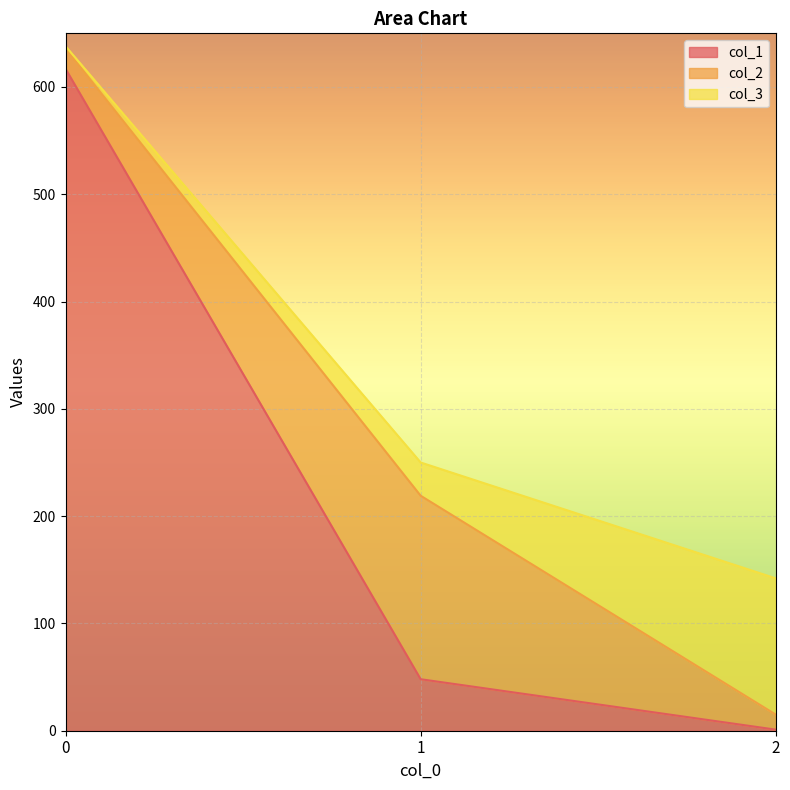

At 1, list the series in order from largest to smallest.

col_2, col_1, col_3